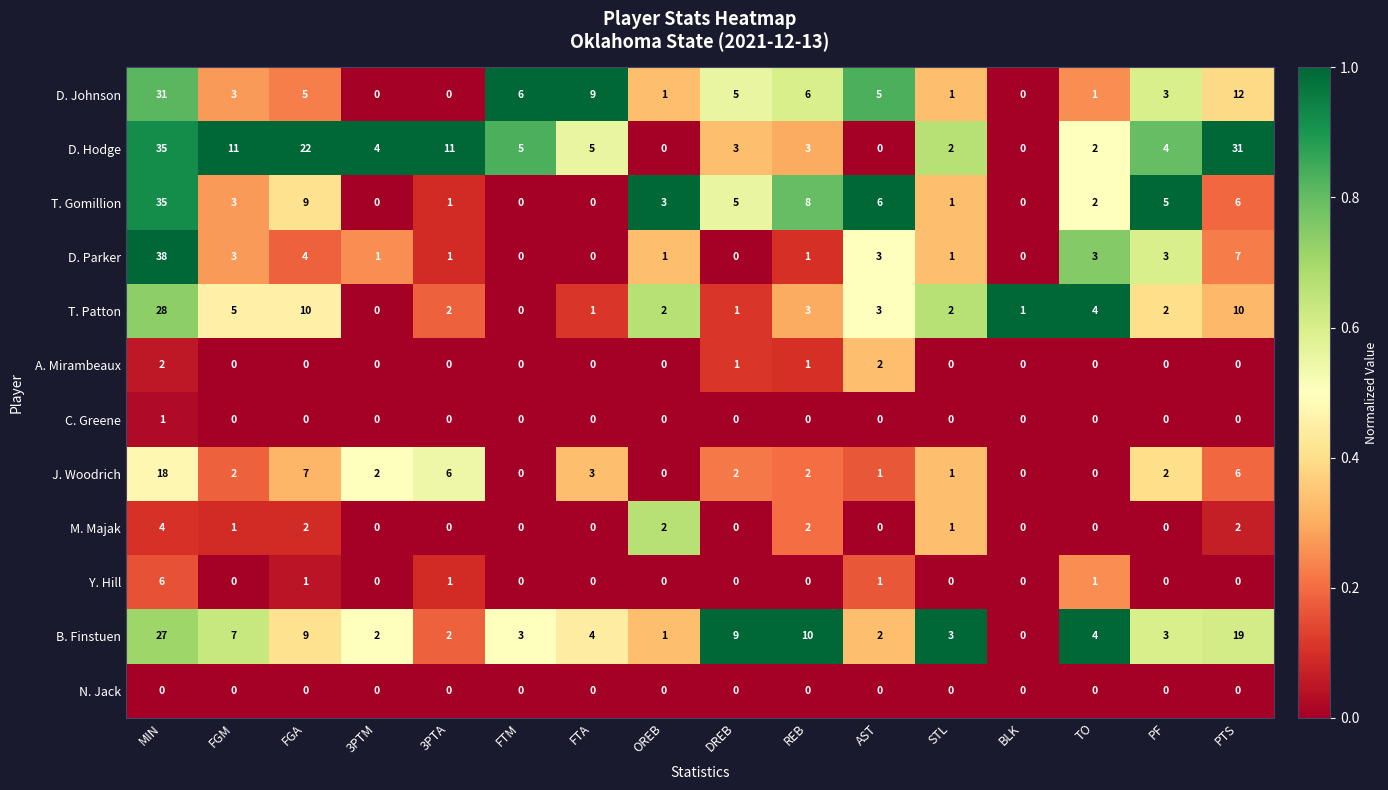

Which series has the largest total across all categories?

D. Hodge